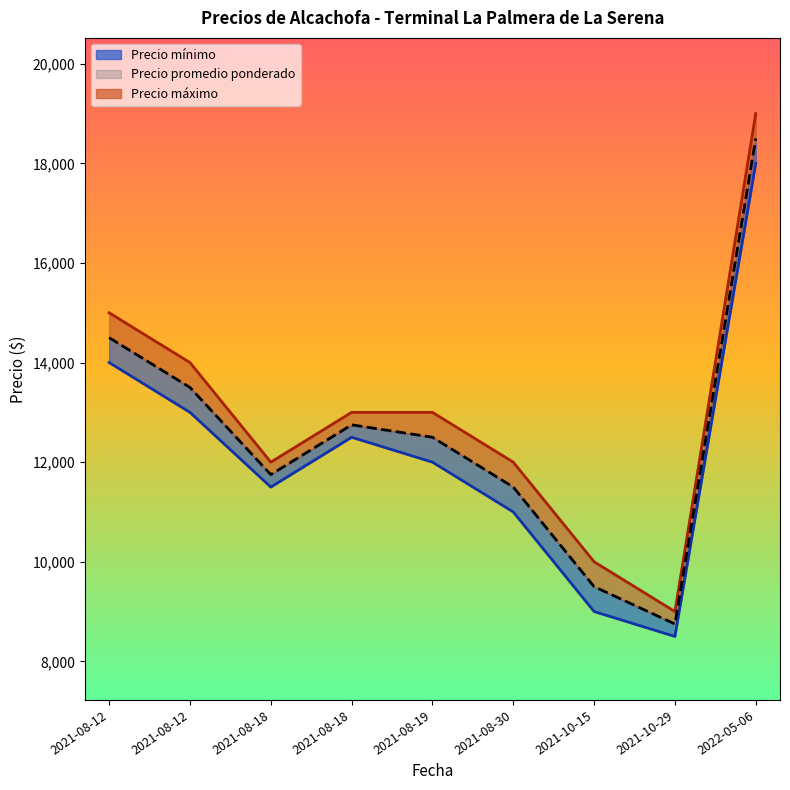

Rank the series by their average value, from lowest to highest.

Precio mínimo, Precio promedio ponderado, Precio máximo